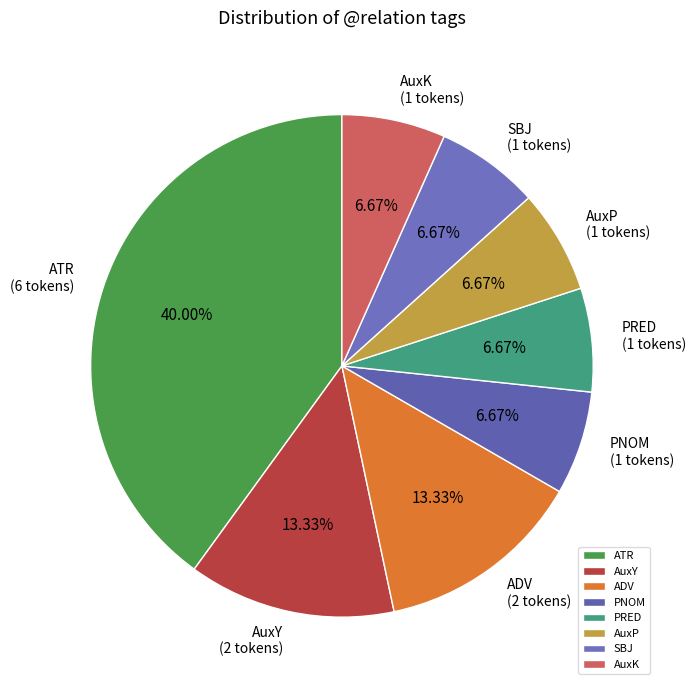

Which category has the biggest portion of the pie?

ATR